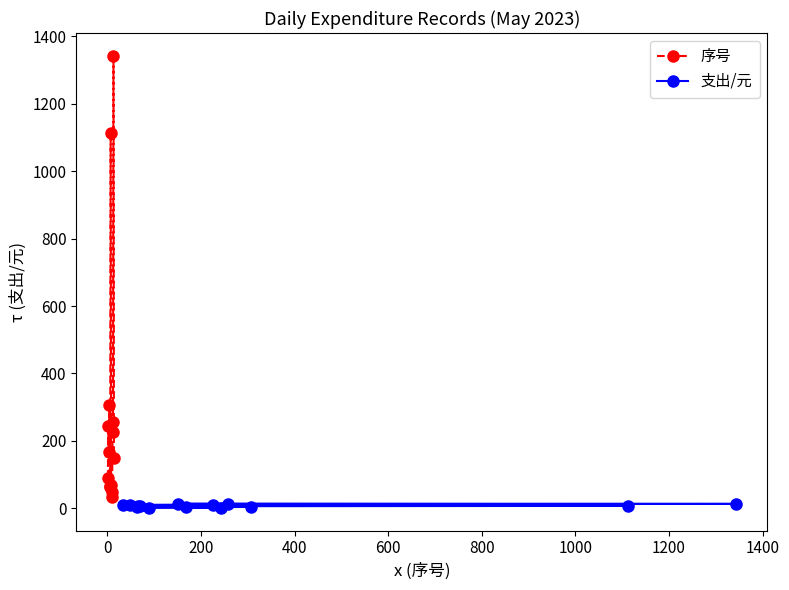

Which series has the widest spread of values?

序号